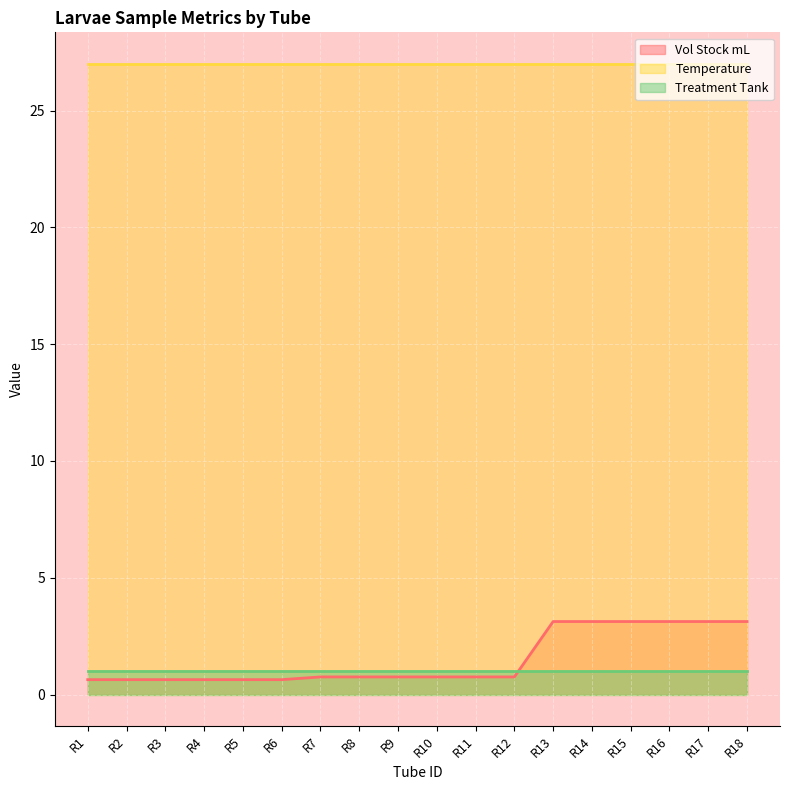

Where do Vol Stock mL and Treatment Tank first cross each other?

R12 and R13